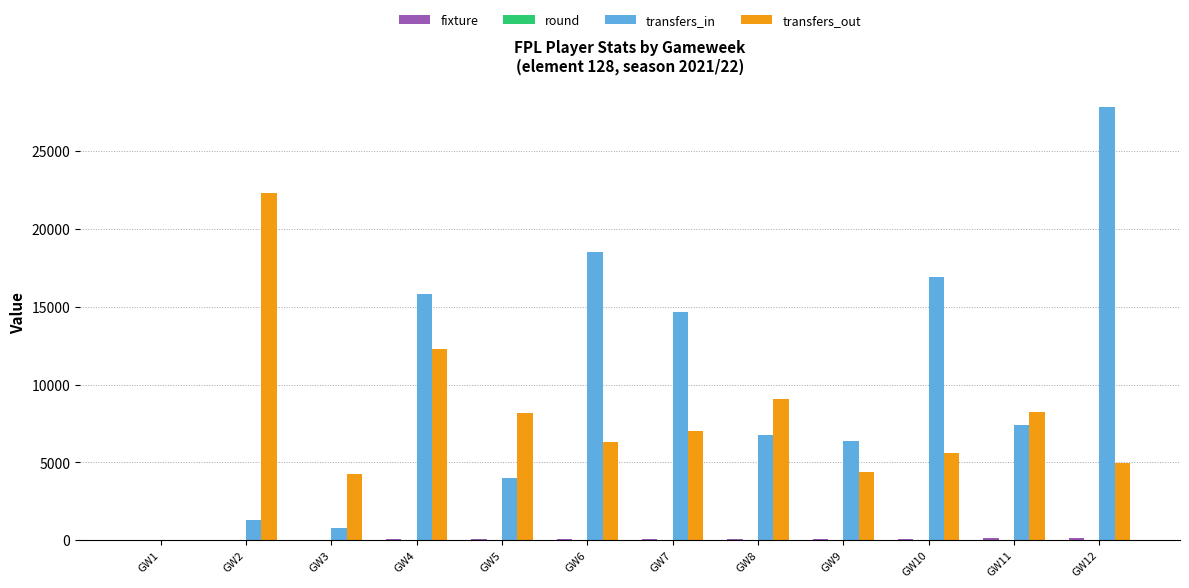

Where is transfers_out nearest to the value 11153?

GW4